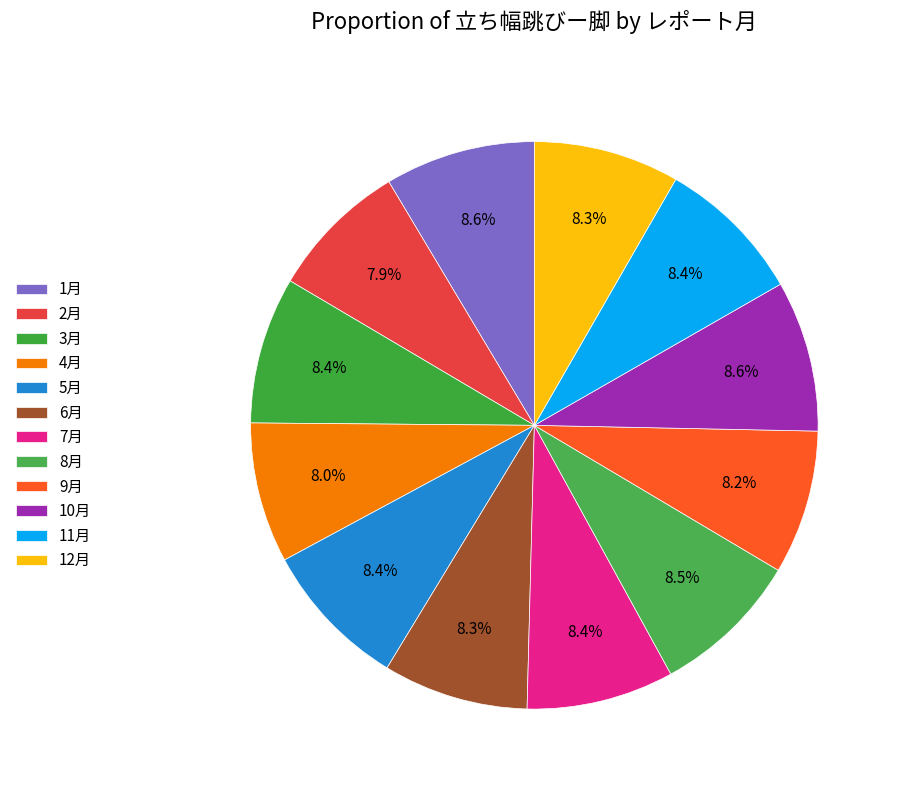

Is there a majority slice in this chart?

No